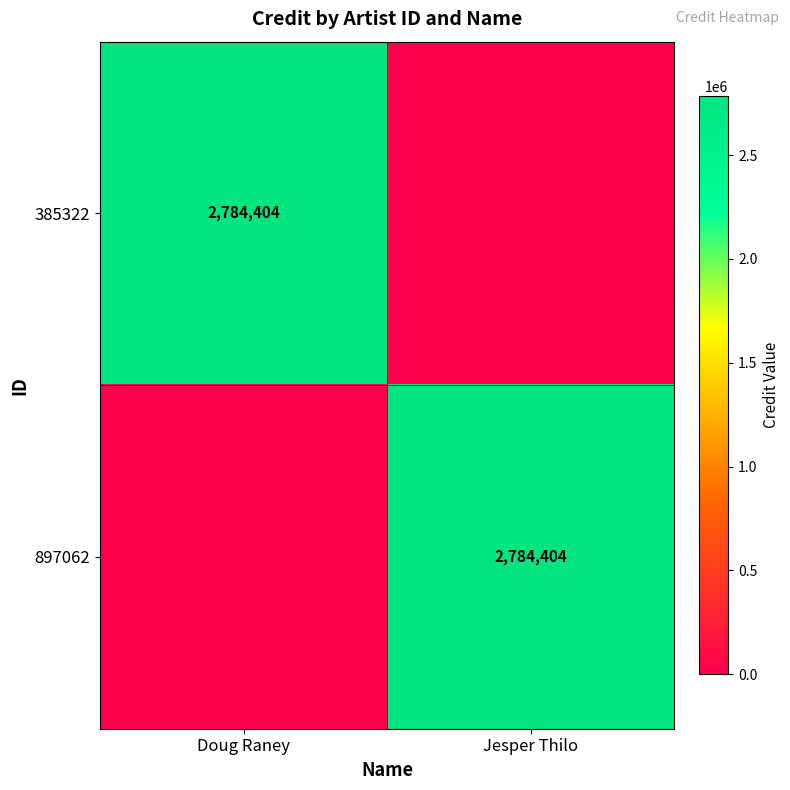

The value of 897062 at Jesper Thilo is 2784404. True or false?

True